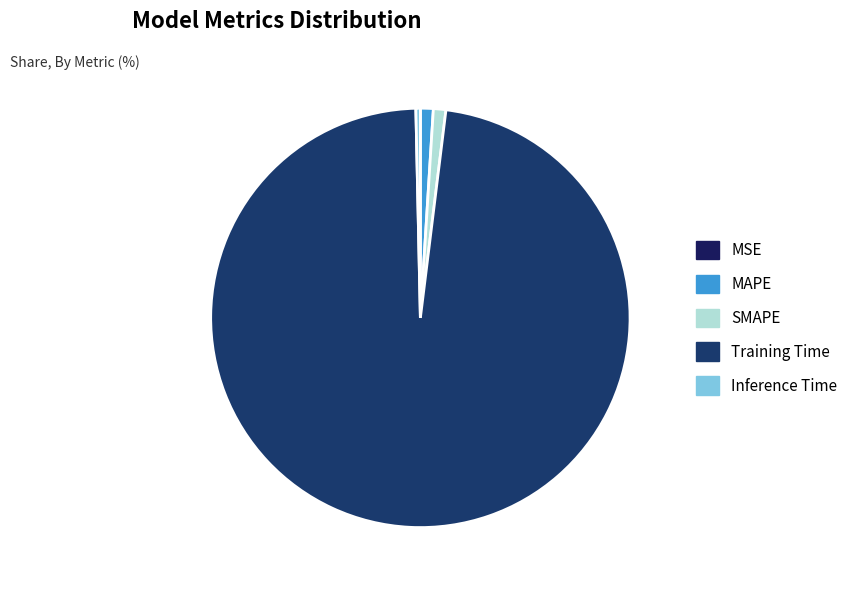

Combined, what portion of the pie is MSE and SMAPE?

1.0%